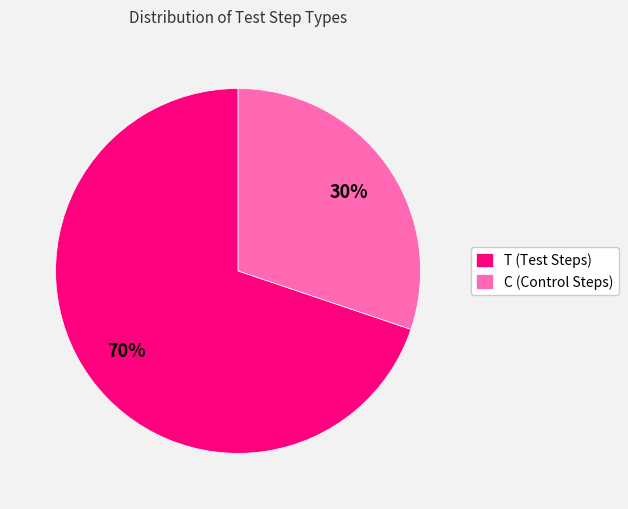

How many slices are in this pie chart?

2